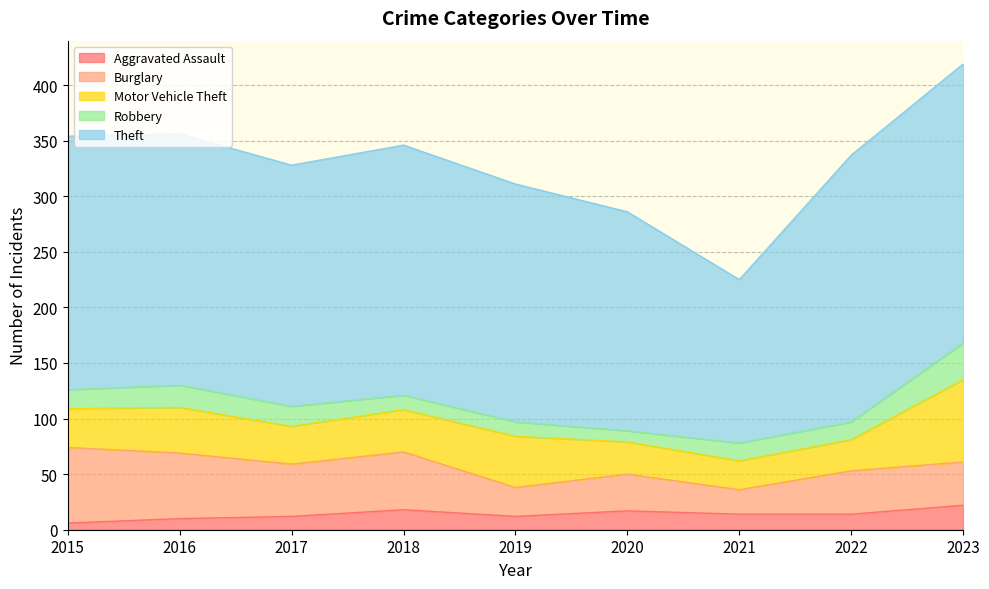

Which series changed the most between 2016 and 2018?

Aggravated Assault